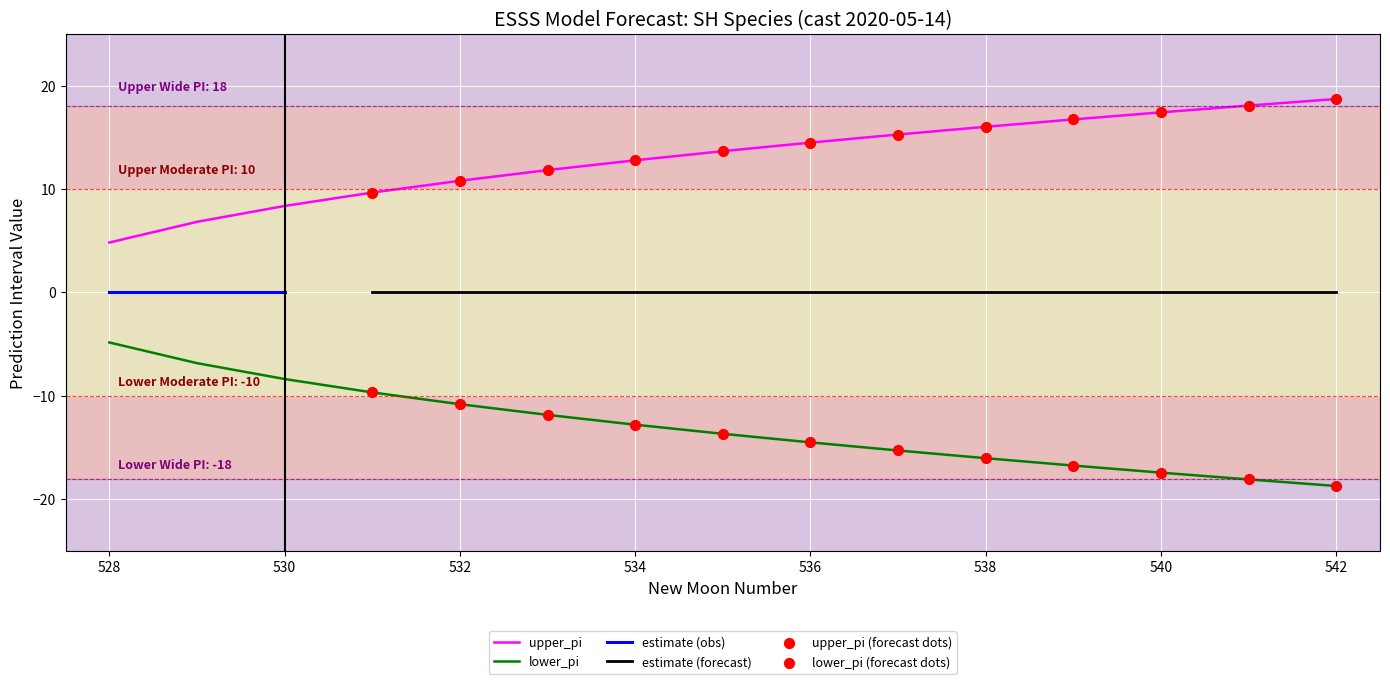

At how many categories does at least one series exceed -7?

15